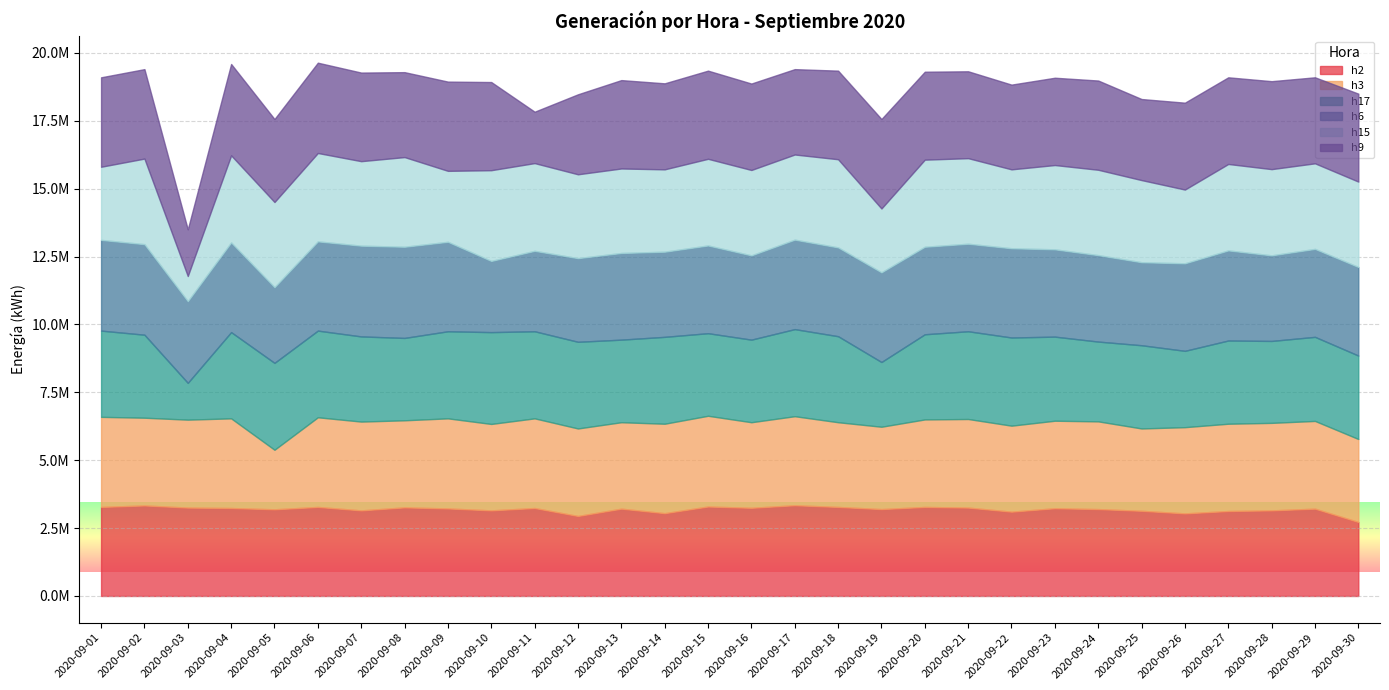

Where do h3 and h6 first cross each other?

2020-09-02 and 2020-09-03